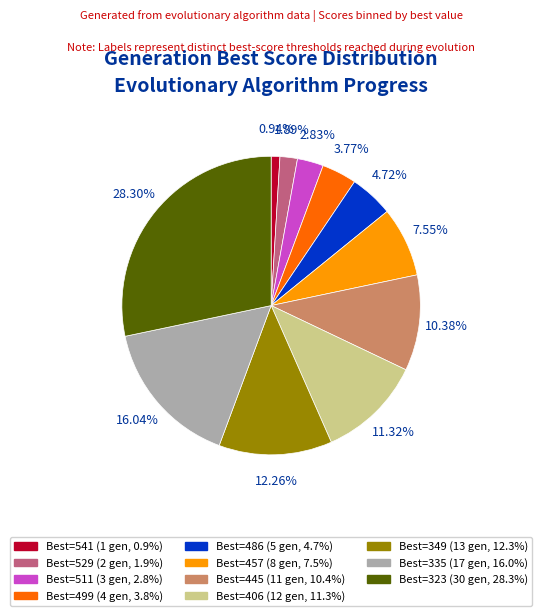

Is there any slice that represents more than half of the pie?

No